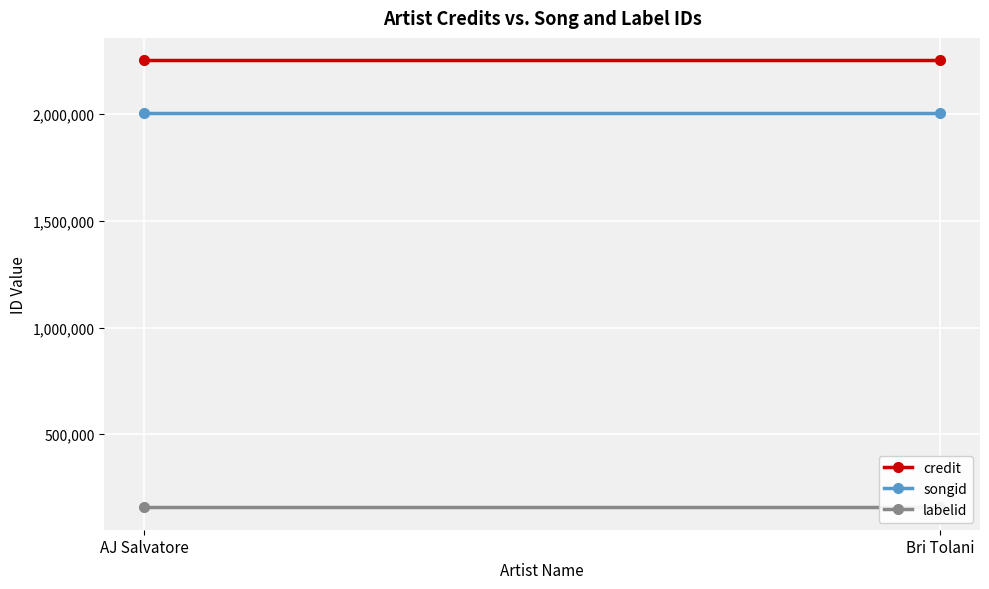

How many data points does each series have?

2